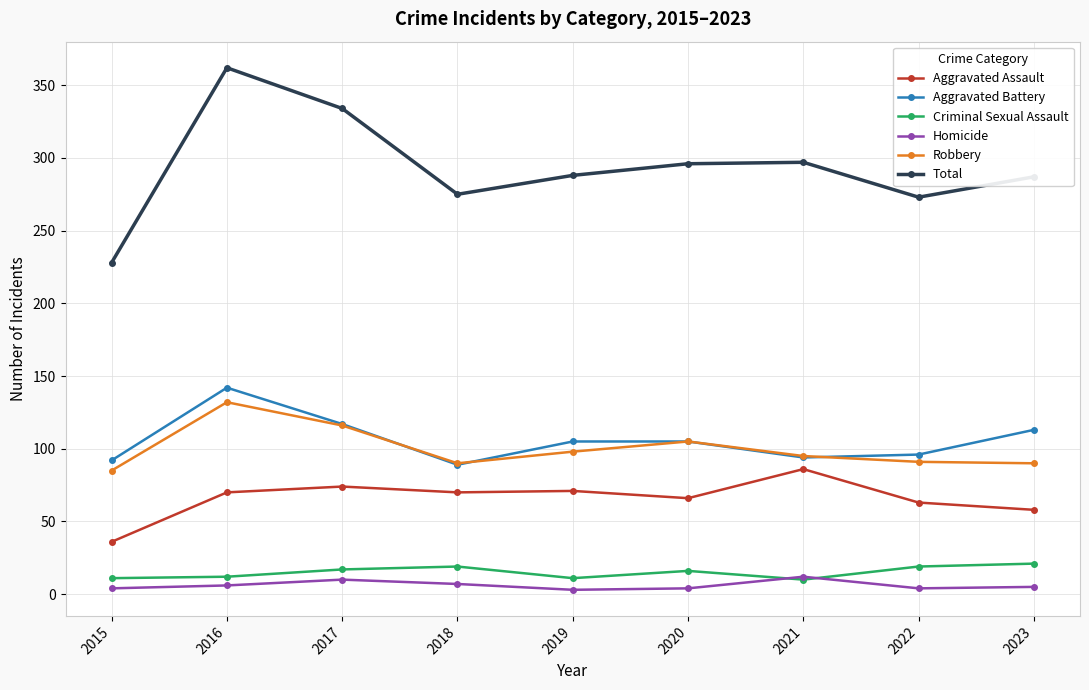

What is the total value across all series at 2020?

592